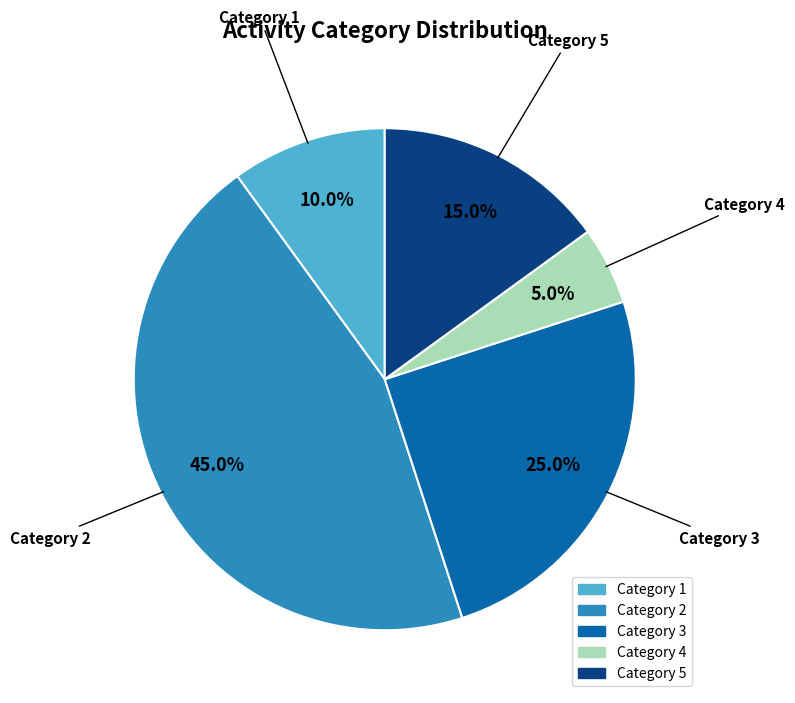

Count the number of slices in the pie.

5